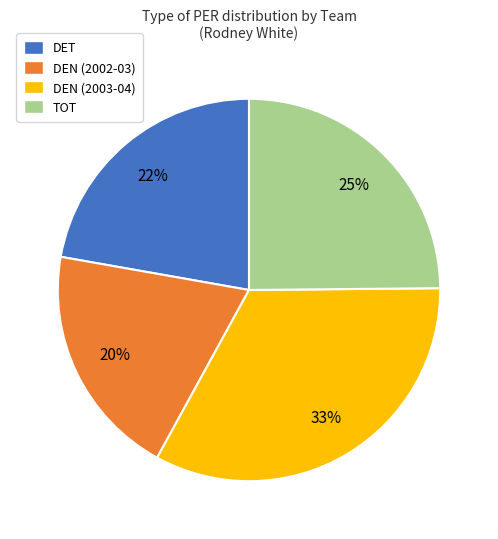

Which has a higher value, DEN (2002-03) or DET?

DET